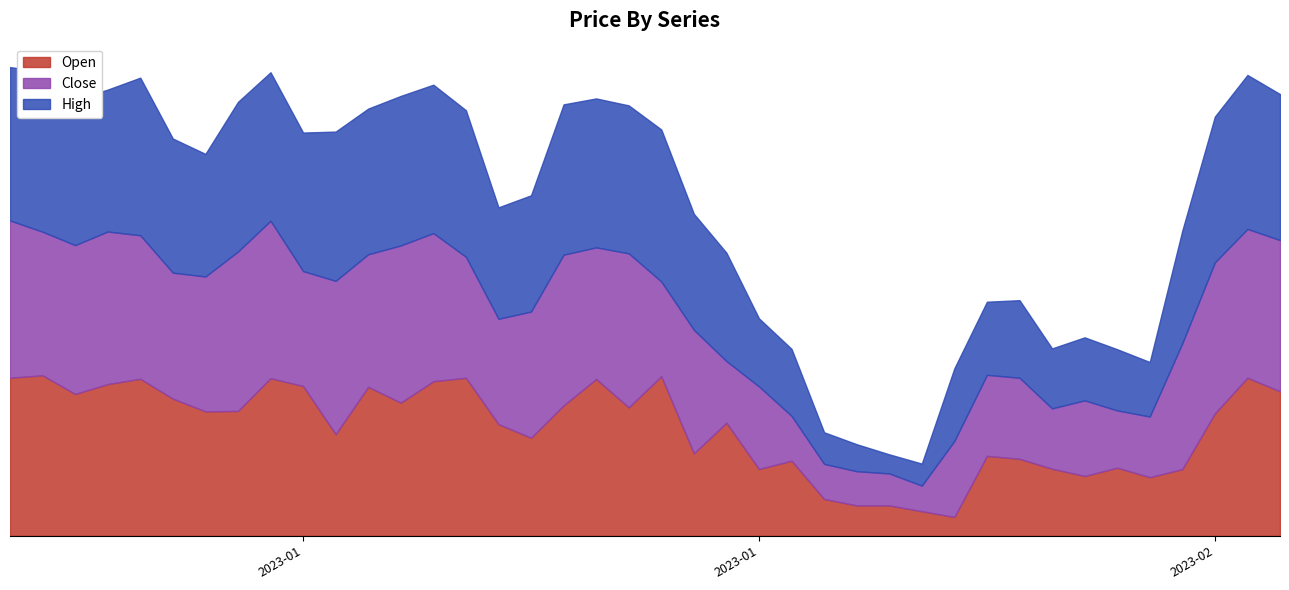

What is the lowest value of the High series?

0.4